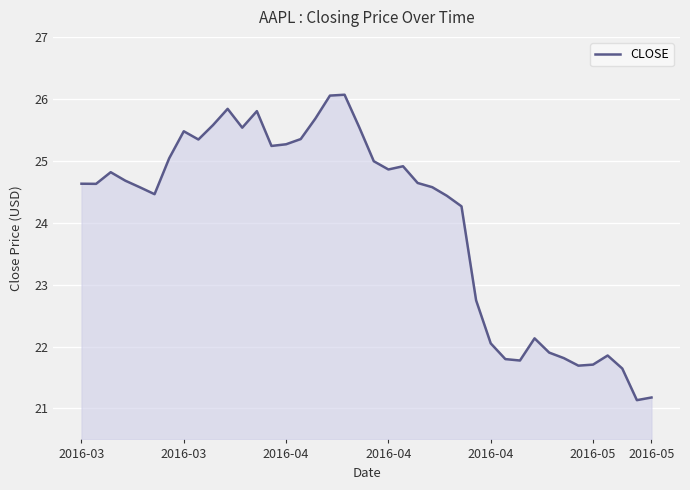

What is the greatest value displayed?

26.1